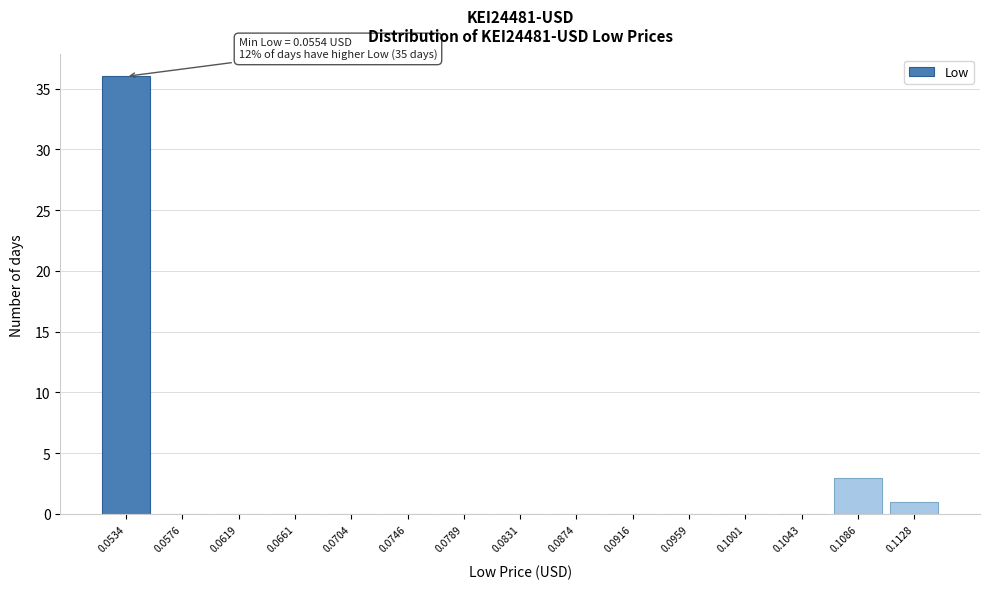

Reading left to right, what are all the values shown in this chart?

0.0534=36	0.0576=0	0.0619=0	0.0661=0	0.0704=0	0.0746=0	0.0789=0	0.0831=0	0.0874=0	0.0916=0	0.0959=0	0.1001=0	0.1043=0	0.1086=3	0.1128=1